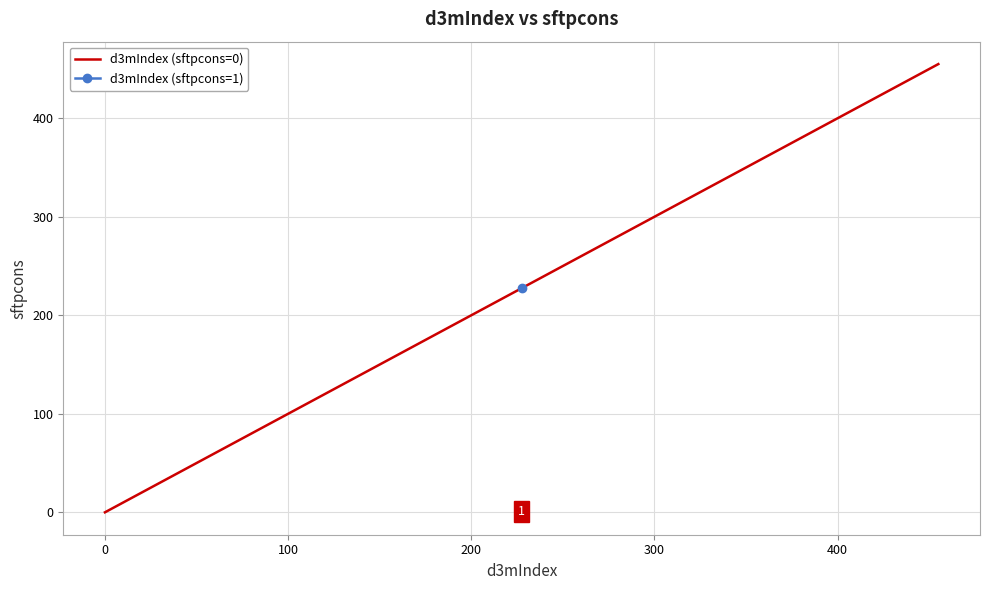

True or false: the data shows 174.7 at 100.

False